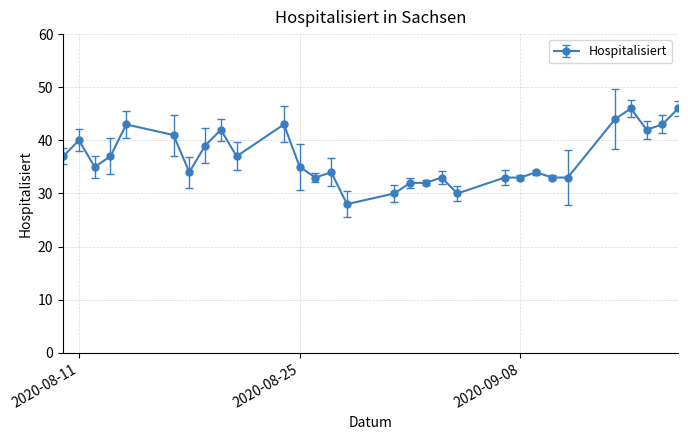

What is the minimum value shown in the chart?

28